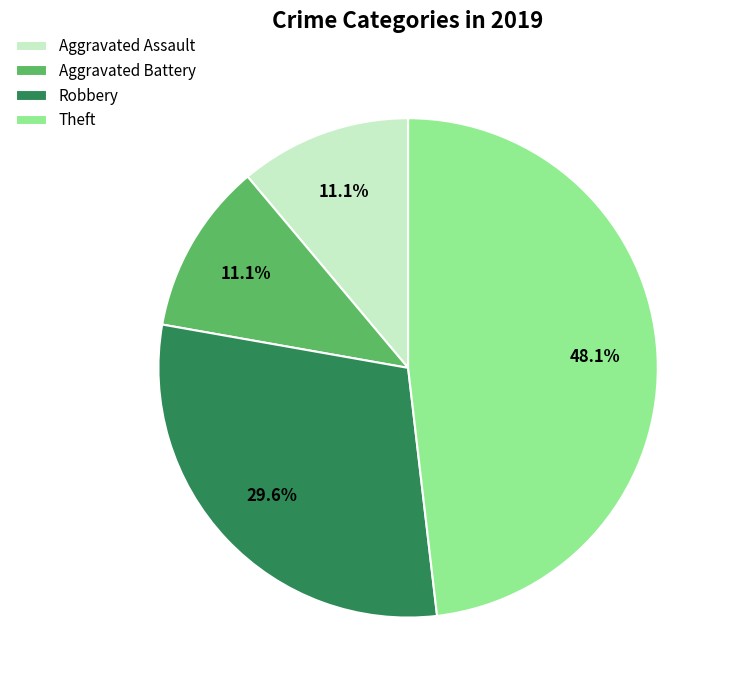

True or false: Aggravated Battery accounts for 1% of the total.

False